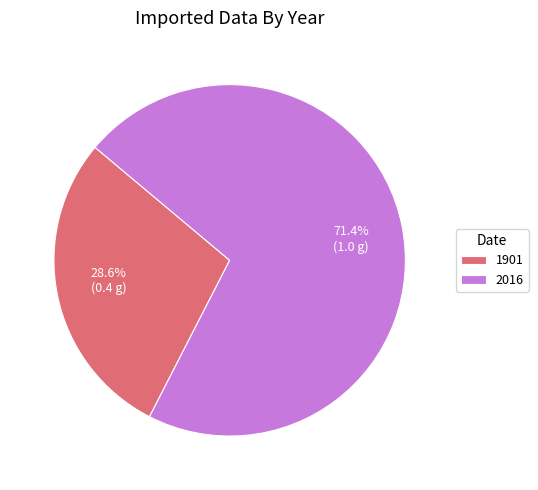

To the nearest percent, what is the average slice percentage?

50%